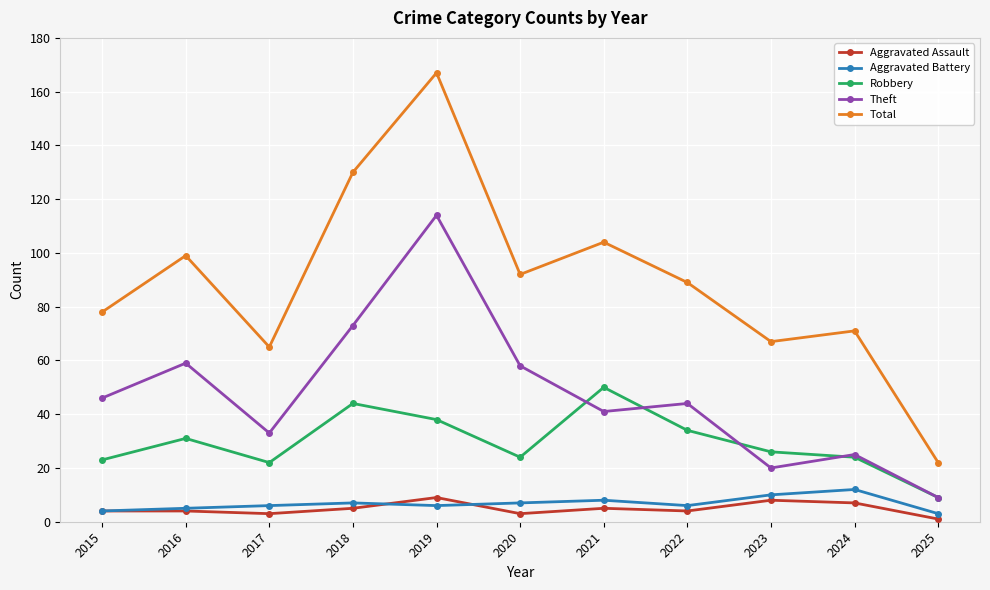

Reading left to right, transcribe all the data shown in this chart.

Aggravated Assault: 2015=4	2016=4	2017=3	2018=5	2019=9	2020=3	2021=5	2022=4	2023=8	2024=7	2025=1
Aggravated Battery: 2015=4	2016=5	2017=6	2018=7	2019=6	2020=7	2021=8	2022=6	2023=10	2024=12	2025=3
Robbery: 2015=23	2016=31	2017=22	2018=44	2019=38	2020=24	2021=50	2022=34	2023=26	2024=24	2025=9
Theft: 2015=46	2016=59	2017=33	2018=73	2019=114	2020=58	2021=41	2022=44	2023=20	2024=25	2025=9
Total: 2015=78	2016=99	2017=65	2018=130	2019=167	2020=92	2021=104	2022=89	2023=67	2024=71	2025=22